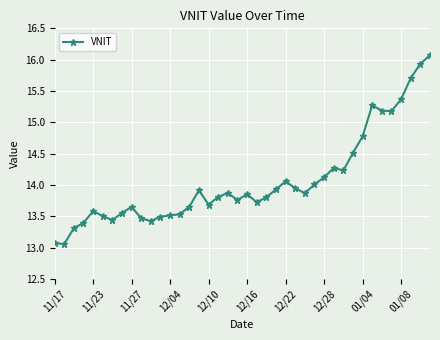

What is the value of the 34th point from the left?

15.3